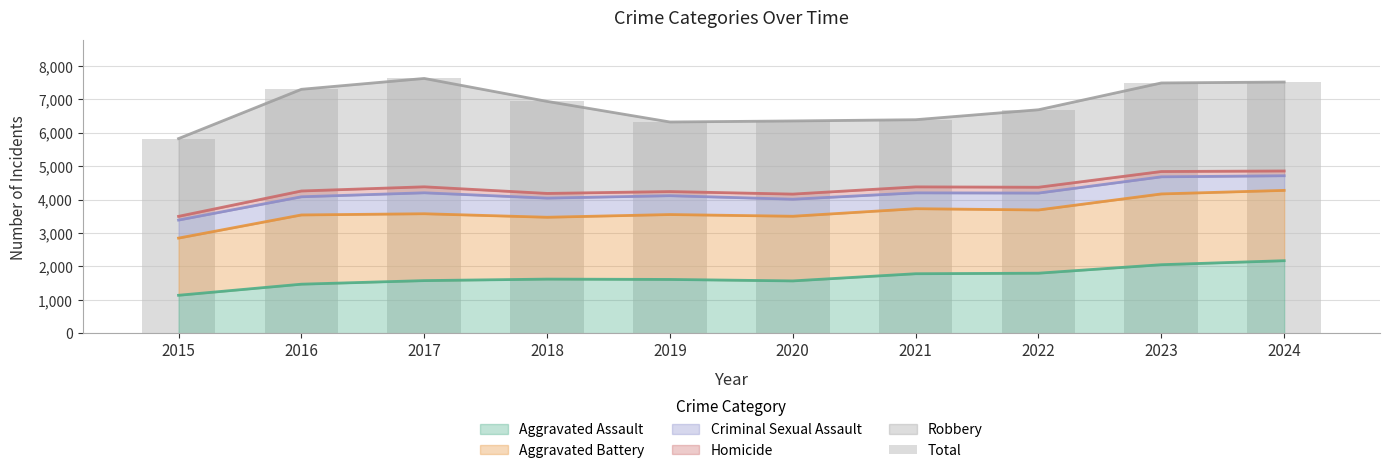

The value of Aggravated Assault at 2016 is 1470. True or false?

True